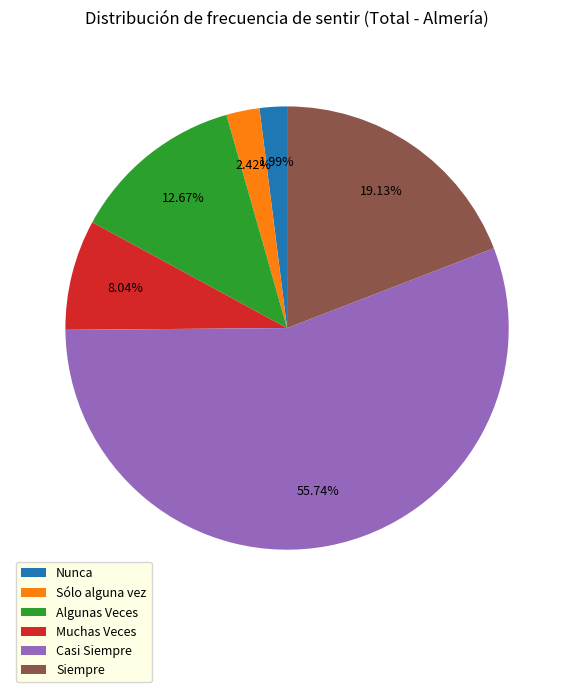

To the nearest percent, what percentage of the pie is Sólo alguna vez?

2%